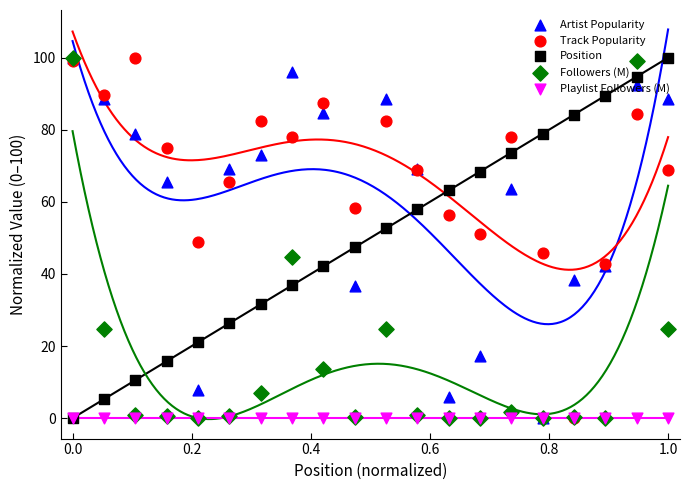

Which series has the largest Y range (max minus min)?

Artist Popularity